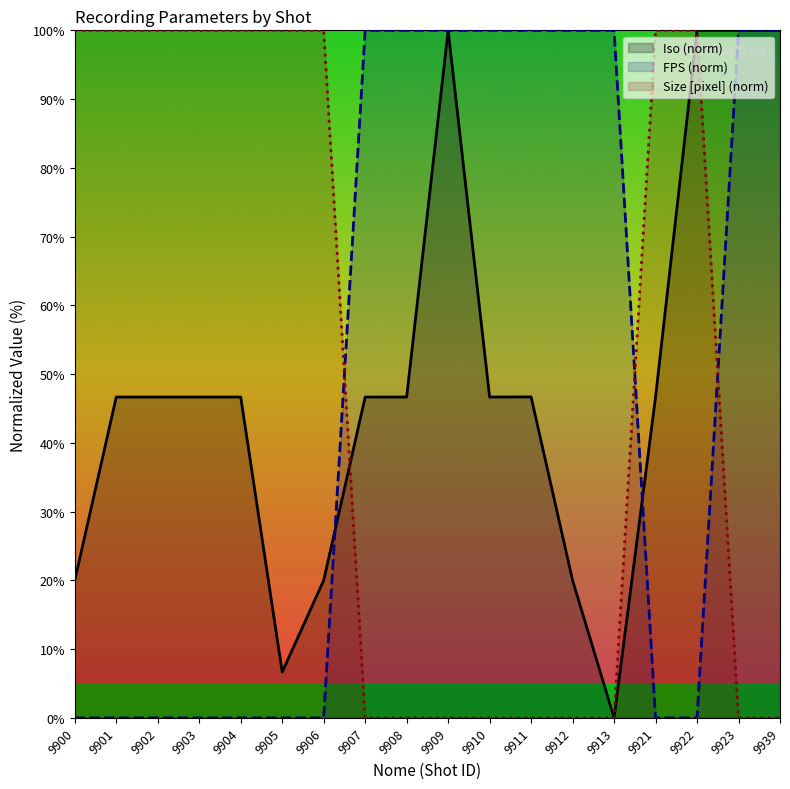

Which series changed the most between 9921 and 9923?

FPS